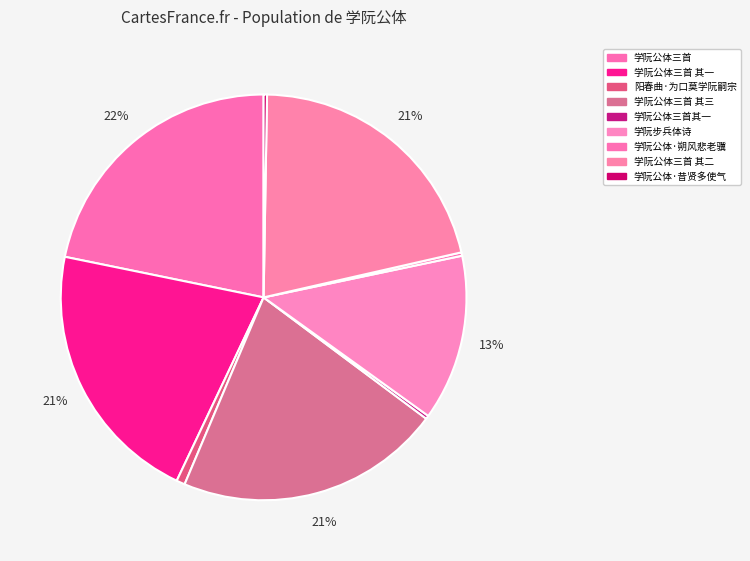

Rank the categories by value from lowest to highest.

学阮公体三首其一, 学阮公体·朔风悲老骥, 学阮公体·昔贤多使气, 阳春曲·为口莫学阮嗣宗, 学阮步兵体诗, 学阮公体三首 其一, 学阮公体三首 其二, 学阮公体三首 其三, 学阮公体三首